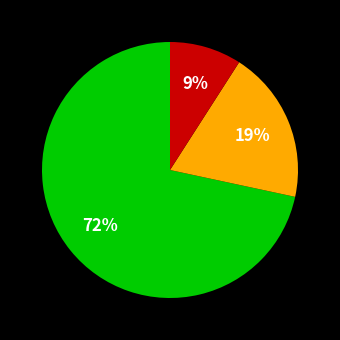

To the nearest percent, what is the difference between the largest and smallest slice percentages?

63%